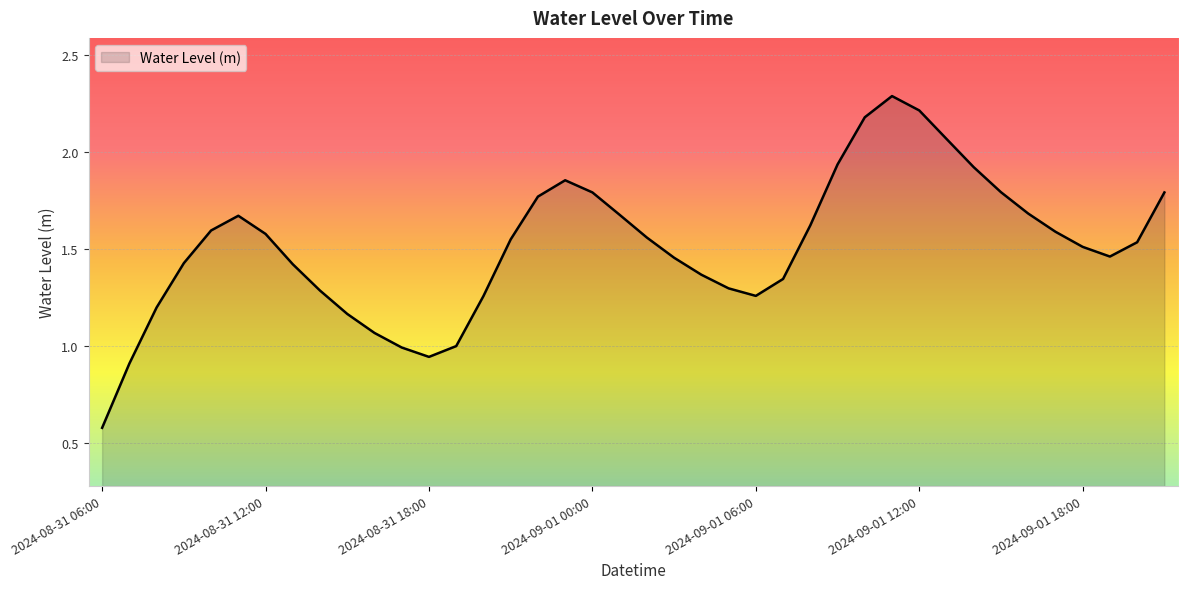

What is the smallest value displayed?

0.6